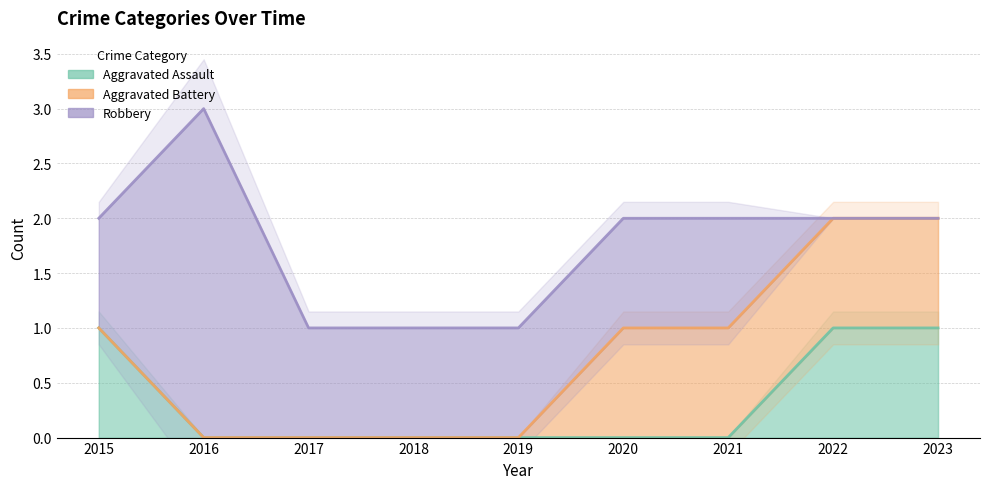

True or false: Aggravated Battery and Aggravated Assault intersect in this chart.

False